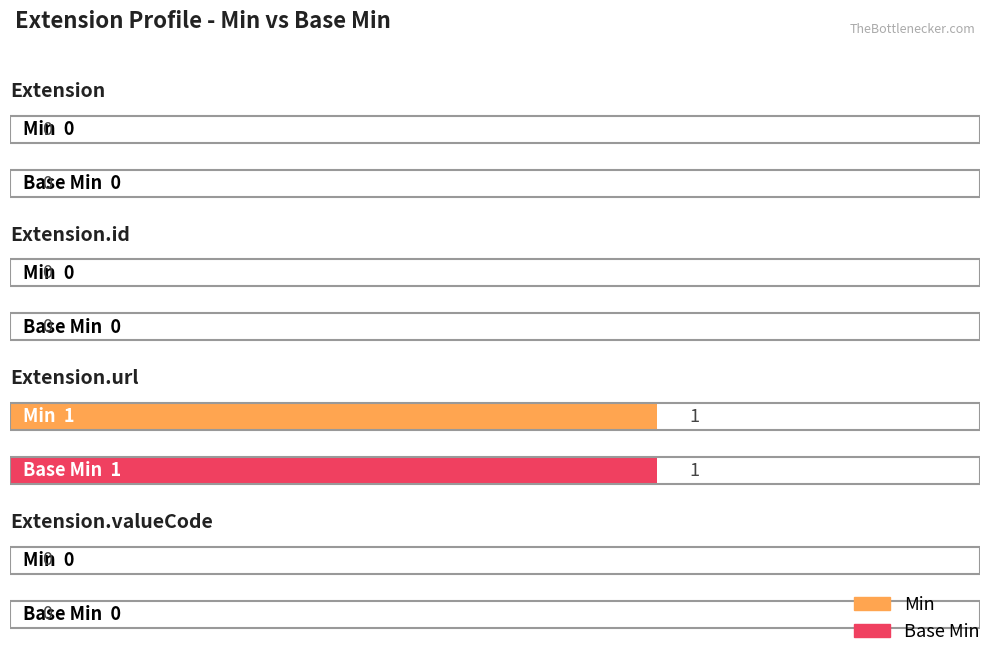

What are all the series names shown in the legend?

Min, Base Min